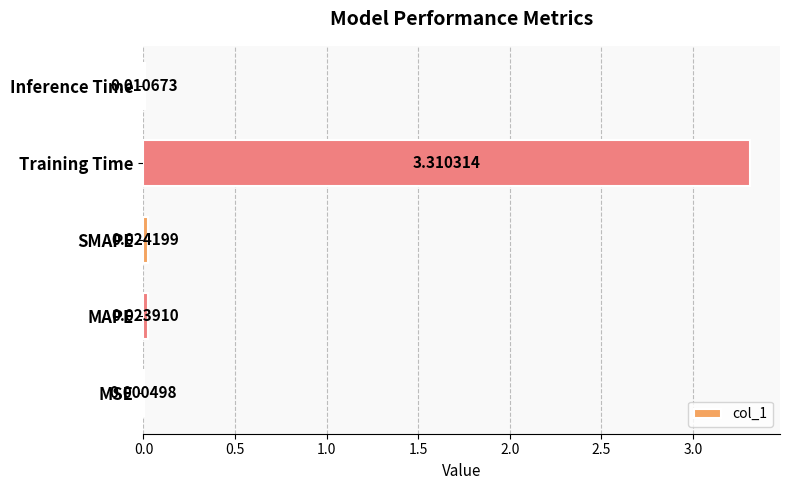

What is the sum of all values?

3.4